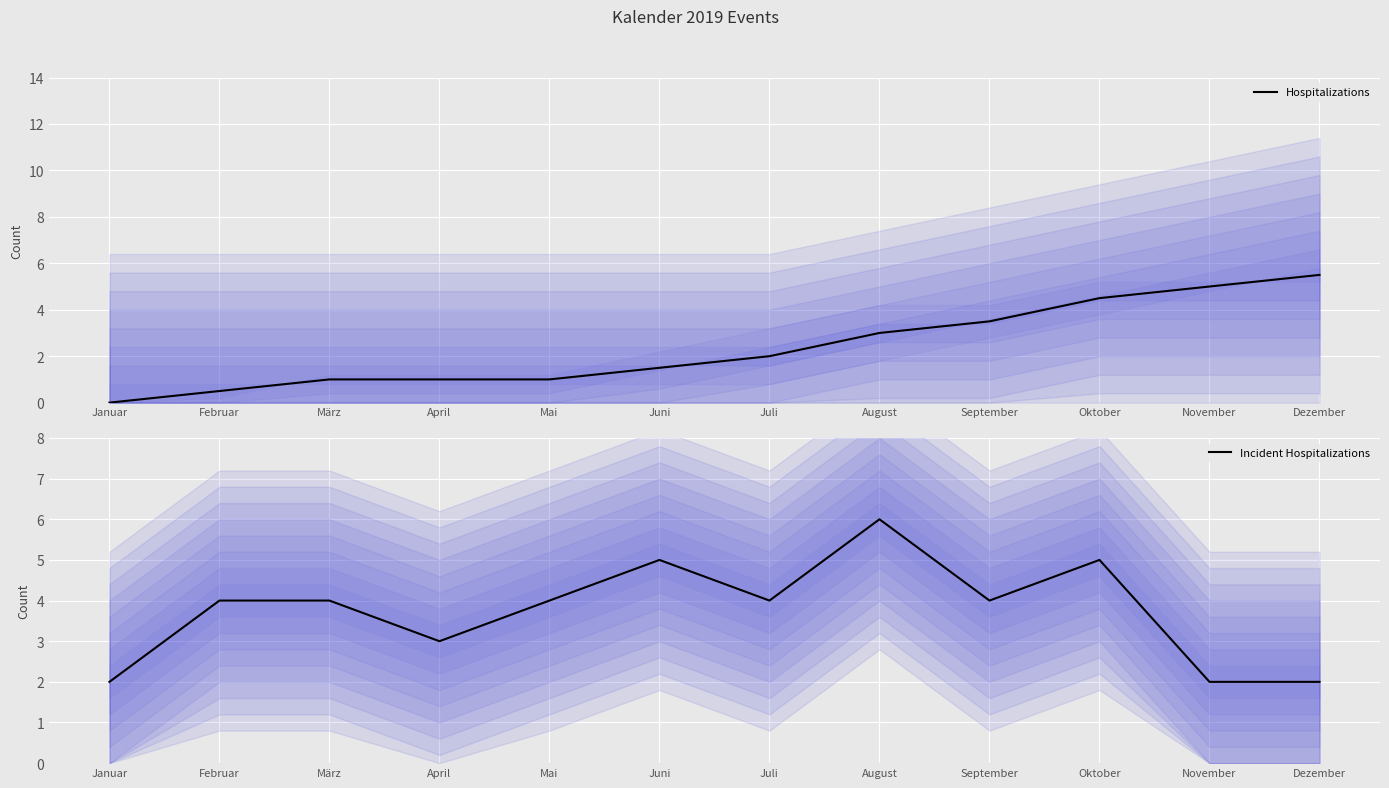

What is the sum of all Incident Hospitalizations values?

45